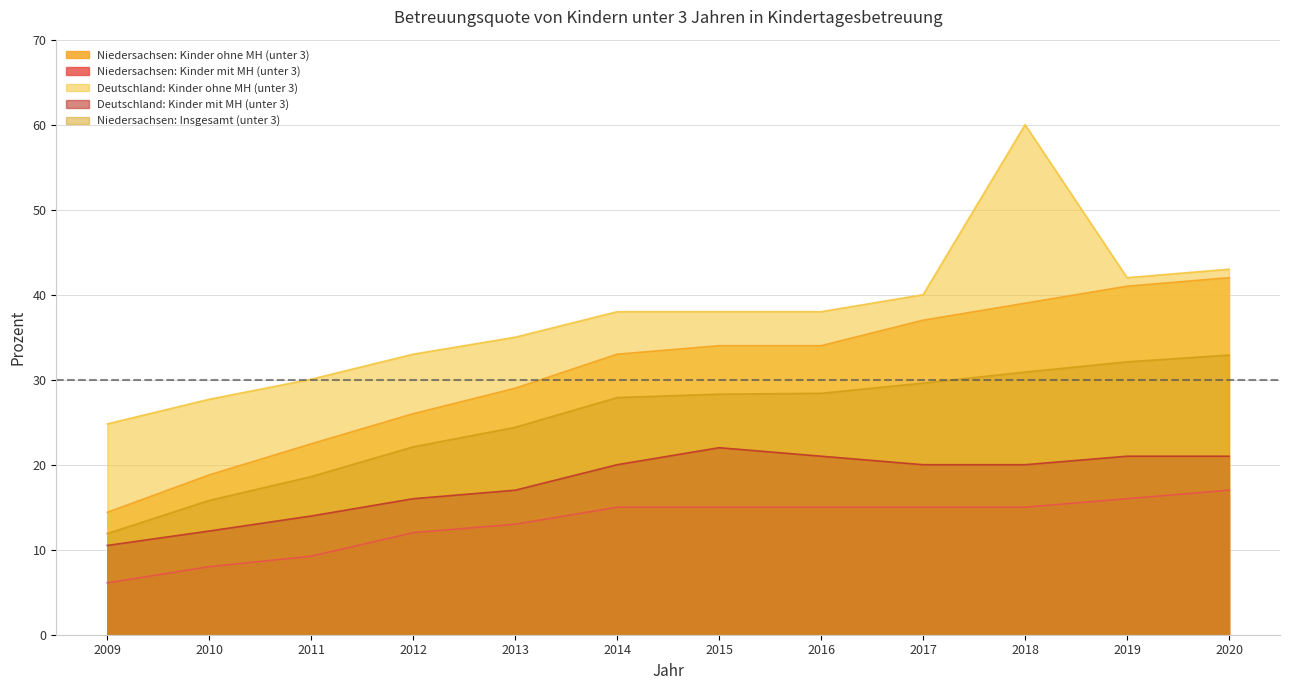

True or false: Niedersachsen: Kinder ohne MH (unter 3) has more than 1 points higher than both neighbors.

False